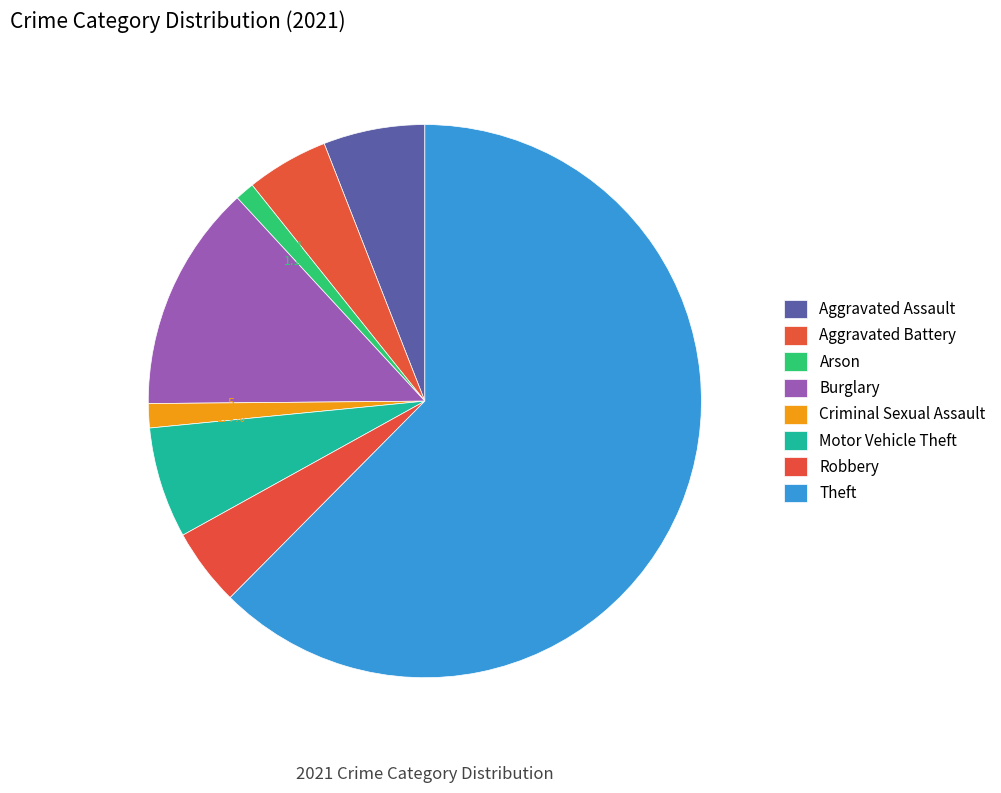

What percentage do Theft and Arson together represent?

63.6%